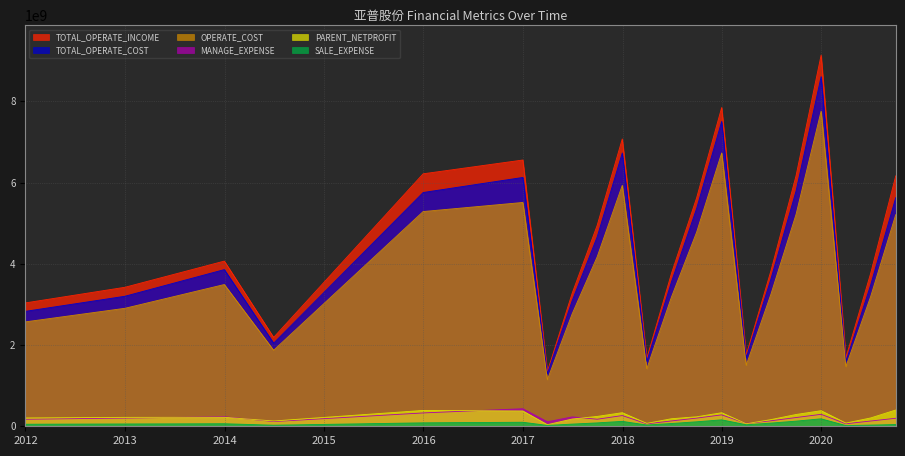

How many data points in TOTAL_OPERATE_INCOME are above 3834338954?

11